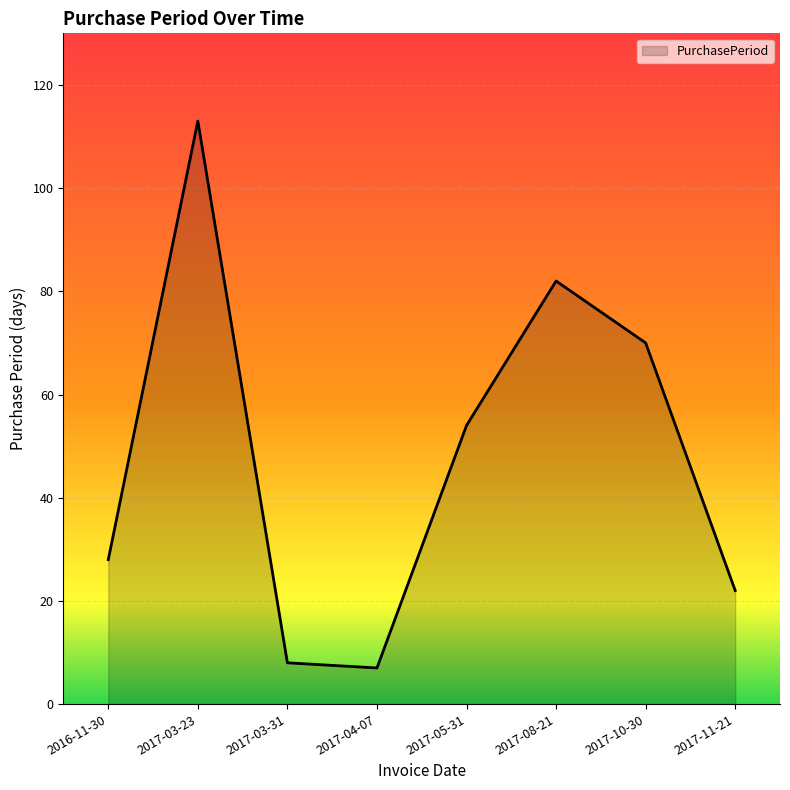

Where does the data first go above 54?

2017-03-23